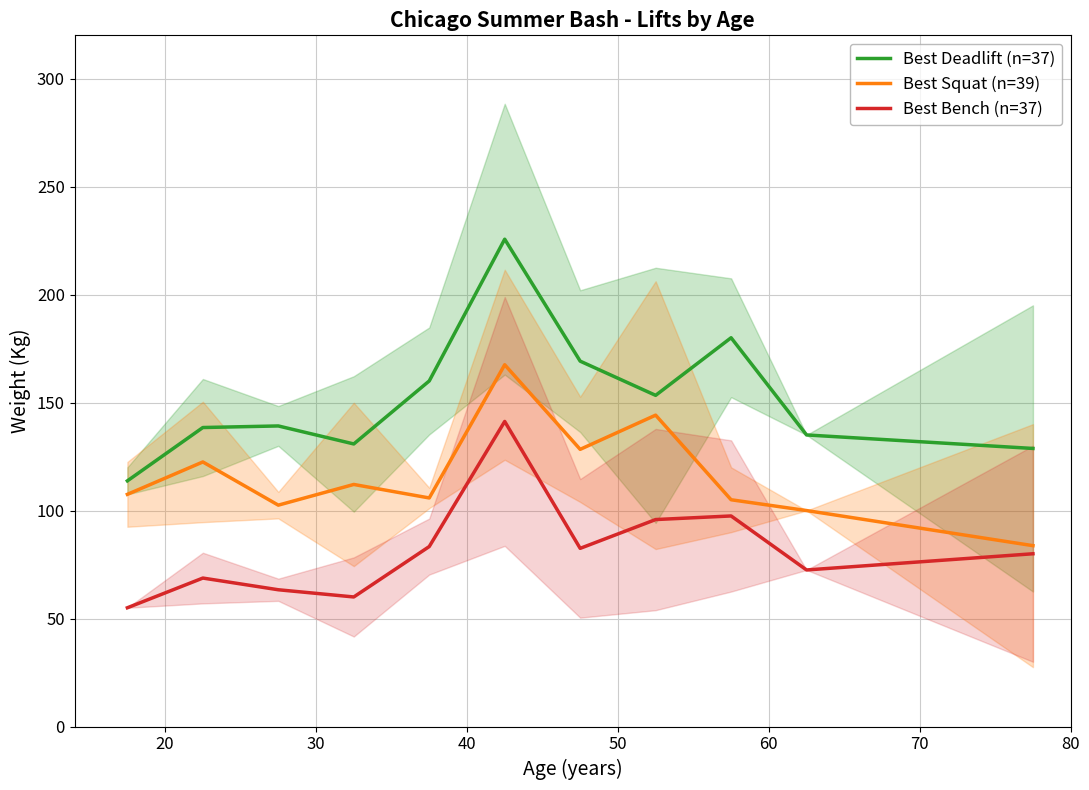

How many categories are shown in the chart?

11